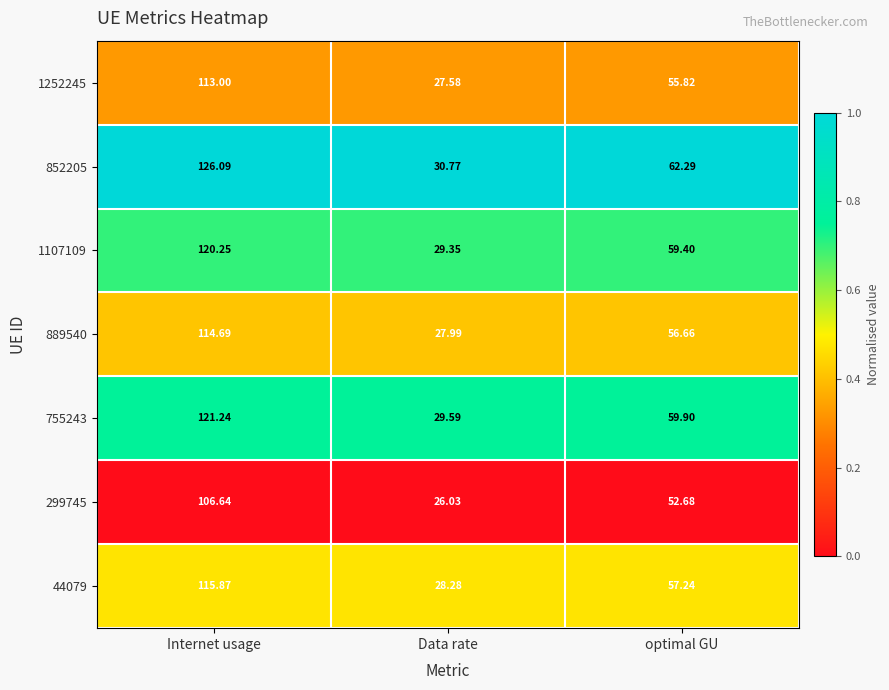

Which category has the highest value in the 889540 series?

Internet usage